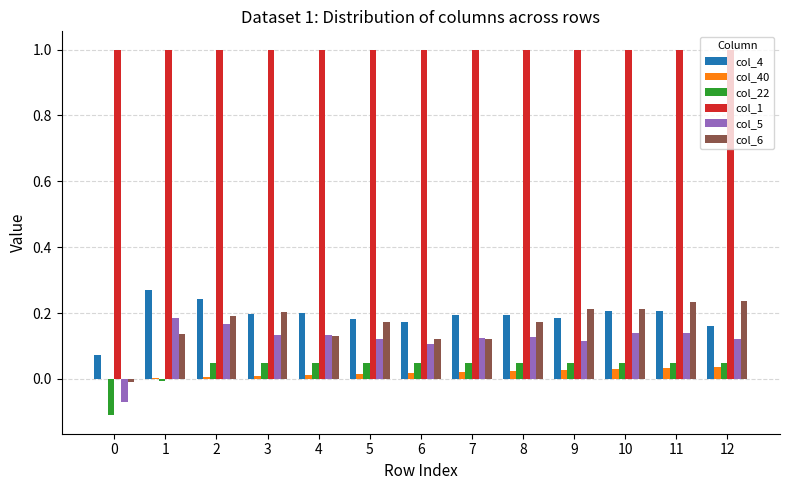

What is the total value across all series at 9?

1.6